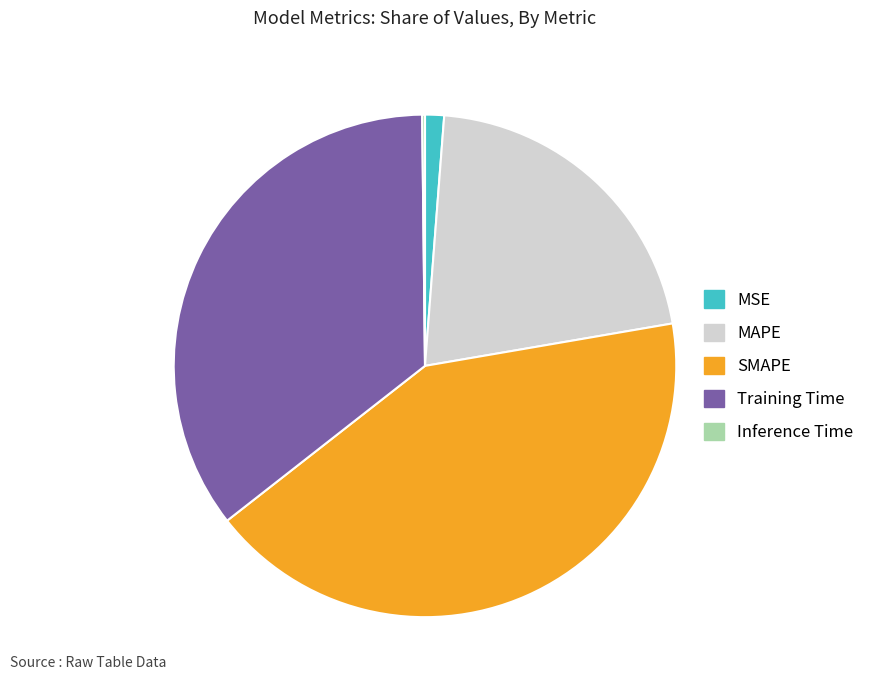

Is it true that MSE is 11% of the pie?

False